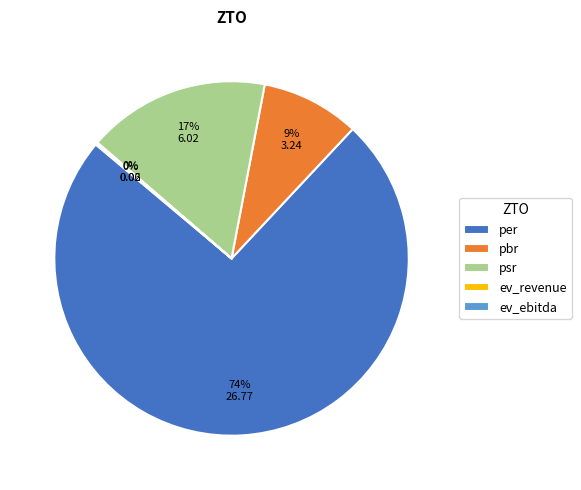

The pbr slice represents 1% of the pie. True or false?

False